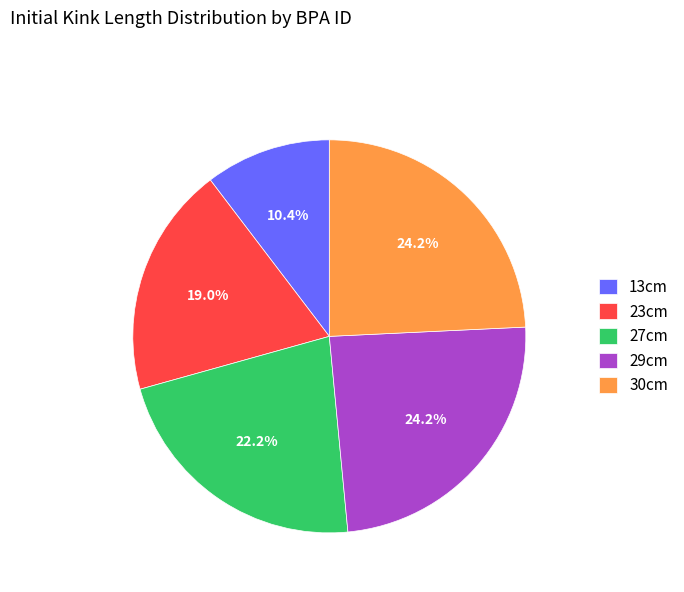

Approximately how many times larger is the value at 27cm compared to 13cm?

2.1